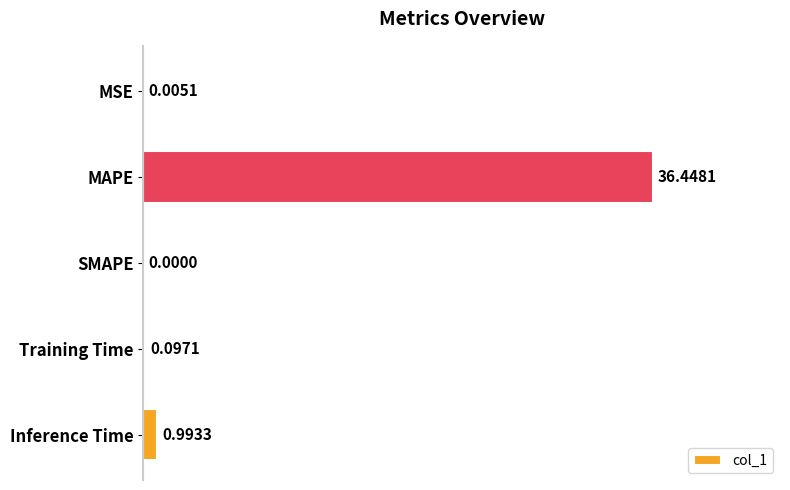

What is the change in value from MSE to Inference Time?

+1.0